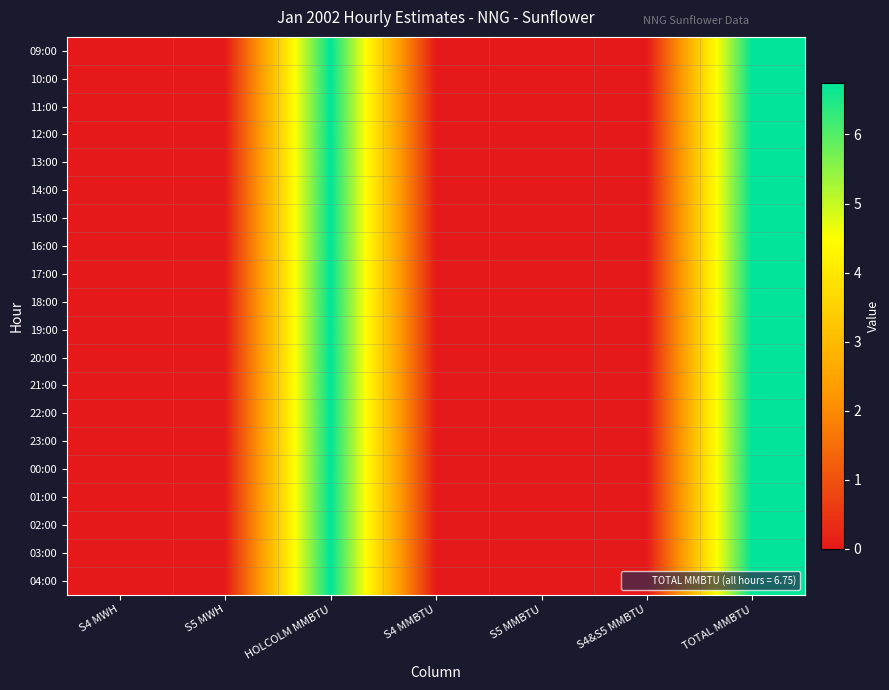

Reading left to right, transcribe all the data shown in this chart.

09:00: S4 MWH=0.0	S5 MWH=0.0	HOLCOLM MMBTU=6.8	S4 MMBTU=0.0	S5 MMBTU=0.0	S4&S5 MMBTU=0.0	TOTAL MMBTU=6.8
10:00: S4 MWH=0.0	S5 MWH=0.0	HOLCOLM MMBTU=6.8	S4 MMBTU=0.0	S5 MMBTU=0.0	S4&S5 MMBTU=0.0	TOTAL MMBTU=6.8
11:00: S4 MWH=0.0	S5 MWH=0.0	HOLCOLM MMBTU=6.8	S4 MMBTU=0.0	S5 MMBTU=0.0	S4&S5 MMBTU=0.0	TOTAL MMBTU=6.8
12:00: S4 MWH=0.0	S5 MWH=0.0	HOLCOLM MMBTU=6.8	S4 MMBTU=0.0	S5 MMBTU=0.0	S4&S5 MMBTU=0.0	TOTAL MMBTU=6.8
13:00: S4 MWH=0.0	S5 MWH=0.0	HOLCOLM MMBTU=6.8	S4 MMBTU=0.0	S5 MMBTU=0.0	S4&S5 MMBTU=0.0	TOTAL MMBTU=6.8
14:00: S4 MWH=0.0	S5 MWH=0.0	HOLCOLM MMBTU=6.8	S4 MMBTU=0.0	S5 MMBTU=0.0	S4&S5 MMBTU=0.0	TOTAL MMBTU=6.8
15:00: S4 MWH=0.0	S5 MWH=0.0	HOLCOLM MMBTU=6.8	S4 MMBTU=0.0	S5 MMBTU=0.0	S4&S5 MMBTU=0.0	TOTAL MMBTU=6.8
16:00: S4 MWH=0.0	S5 MWH=0.0	HOLCOLM MMBTU=6.8	S4 MMBTU=0.0	S5 MMBTU=0.0	S4&S5 MMBTU=0.0	TOTAL MMBTU=6.8
17:00: S4 MWH=0.0	S5 MWH=0.0	HOLCOLM MMBTU=6.8	S4 MMBTU=0.0	S5 MMBTU=0.0	S4&S5 MMBTU=0.0	TOTAL MMBTU=6.8
18:00: S4 MWH=0.0	S5 MWH=0.0	HOLCOLM MMBTU=6.8	S4 MMBTU=0.0	S5 MMBTU=0.0	S4&S5 MMBTU=0.0	TOTAL MMBTU=6.8
19:00: S4 MWH=0.0	S5 MWH=0.0	HOLCOLM MMBTU=6.8	S4 MMBTU=0.0	S5 MMBTU=0.0	S4&S5 MMBTU=0.0	TOTAL MMBTU=6.8
20:00: S4 MWH=0.0	S5 MWH=0.0	HOLCOLM MMBTU=6.8	S4 MMBTU=0.0	S5 MMBTU=0.0	S4&S5 MMBTU=0.0	TOTAL MMBTU=6.8
21:00: S4 MWH=0.0	S5 MWH=0.0	HOLCOLM MMBTU=6.8	S4 MMBTU=0.0	S5 MMBTU=0.0	S4&S5 MMBTU=0.0	TOTAL MMBTU=6.8
22:00: S4 MWH=0.0	S5 MWH=0.0	HOLCOLM MMBTU=6.8	S4 MMBTU=0.0	S5 MMBTU=0.0	S4&S5 MMBTU=0.0	TOTAL MMBTU=6.8
23:00: S4 MWH=0.0	S5 MWH=0.0	HOLCOLM MMBTU=6.8	S4 MMBTU=0.0	S5 MMBTU=0.0	S4&S5 MMBTU=0.0	TOTAL MMBTU=6.8
00:00: S4 MWH=0.0	S5 MWH=0.0	HOLCOLM MMBTU=6.8	S4 MMBTU=0.0	S5 MMBTU=0.0	S4&S5 MMBTU=0.0	TOTAL MMBTU=6.8
01:00: S4 MWH=0.0	S5 MWH=0.0	HOLCOLM MMBTU=6.8	S4 MMBTU=0.0	S5 MMBTU=0.0	S4&S5 MMBTU=0.0	TOTAL MMBTU=6.8
02:00: S4 MWH=0.0	S5 MWH=0.0	HOLCOLM MMBTU=6.8	S4 MMBTU=0.0	S5 MMBTU=0.0	S4&S5 MMBTU=0.0	TOTAL MMBTU=6.8
03:00: S4 MWH=0.0	S5 MWH=0.0	HOLCOLM MMBTU=6.8	S4 MMBTU=0.0	S5 MMBTU=0.0	S4&S5 MMBTU=0.0	TOTAL MMBTU=6.8
04:00: S4 MWH=0.0	S5 MWH=0.0	HOLCOLM MMBTU=6.8	S4 MMBTU=0.0	S5 MMBTU=0.0	S4&S5 MMBTU=0.0	TOTAL MMBTU=6.8